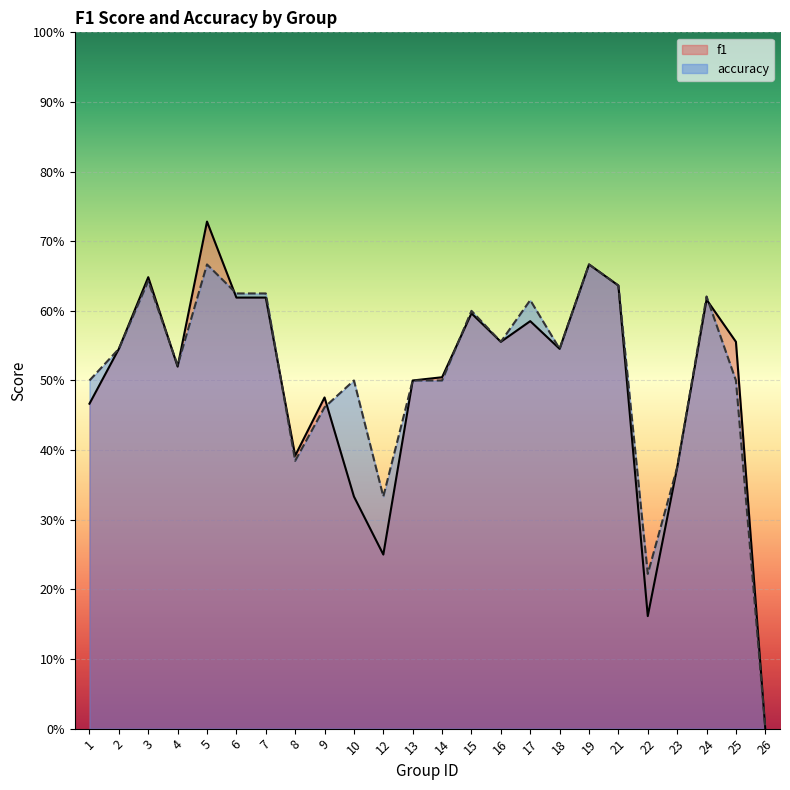

How many data points in f1 are above 0?

23